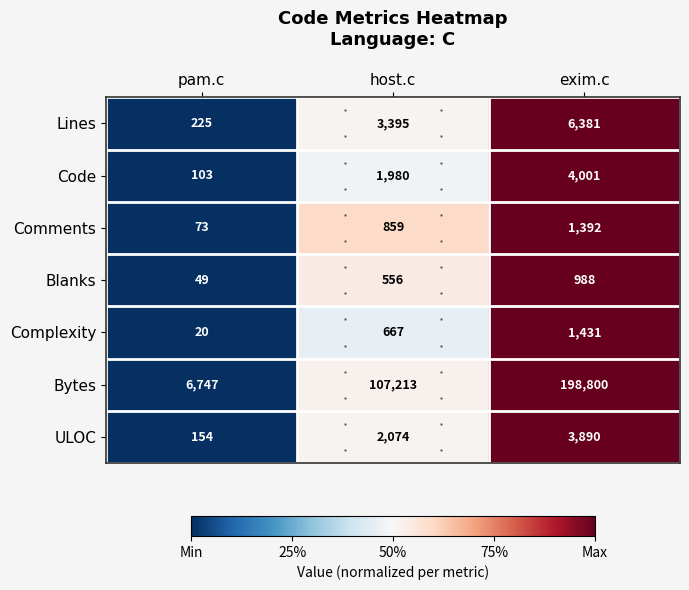

What value does the Complexity series have at host.c, to the nearest 50?

650